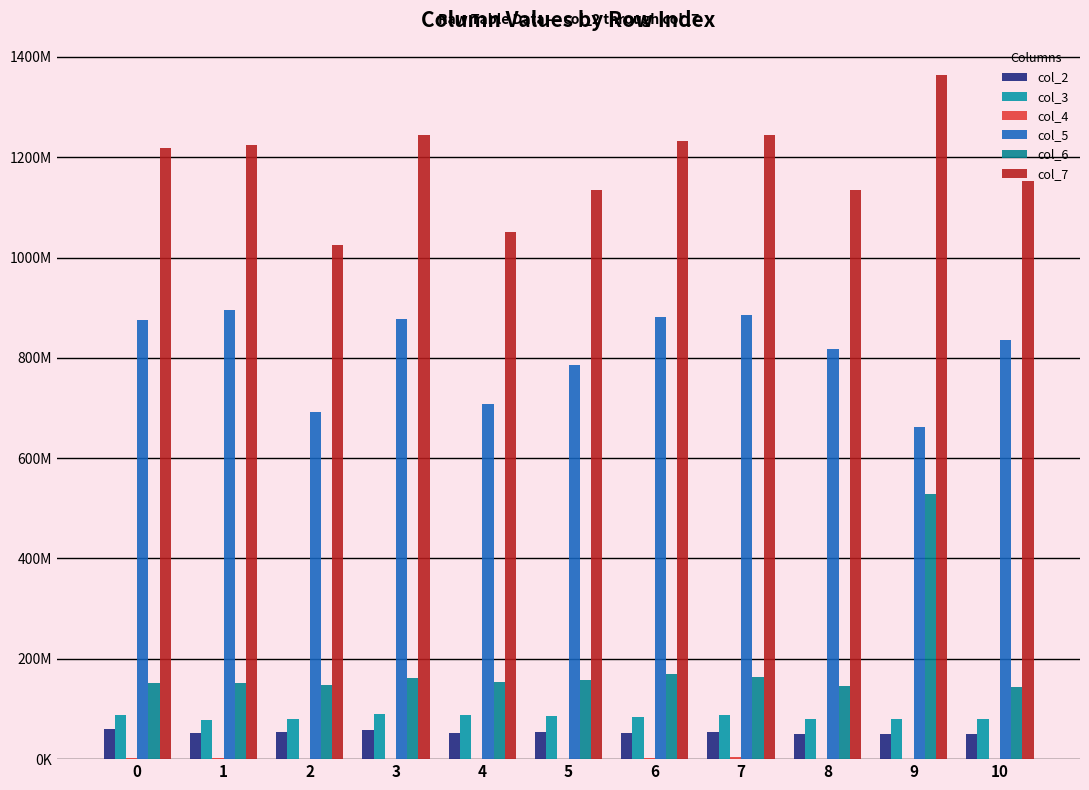

What is the value of the col_5 bar at the 6th from the left?

785488375